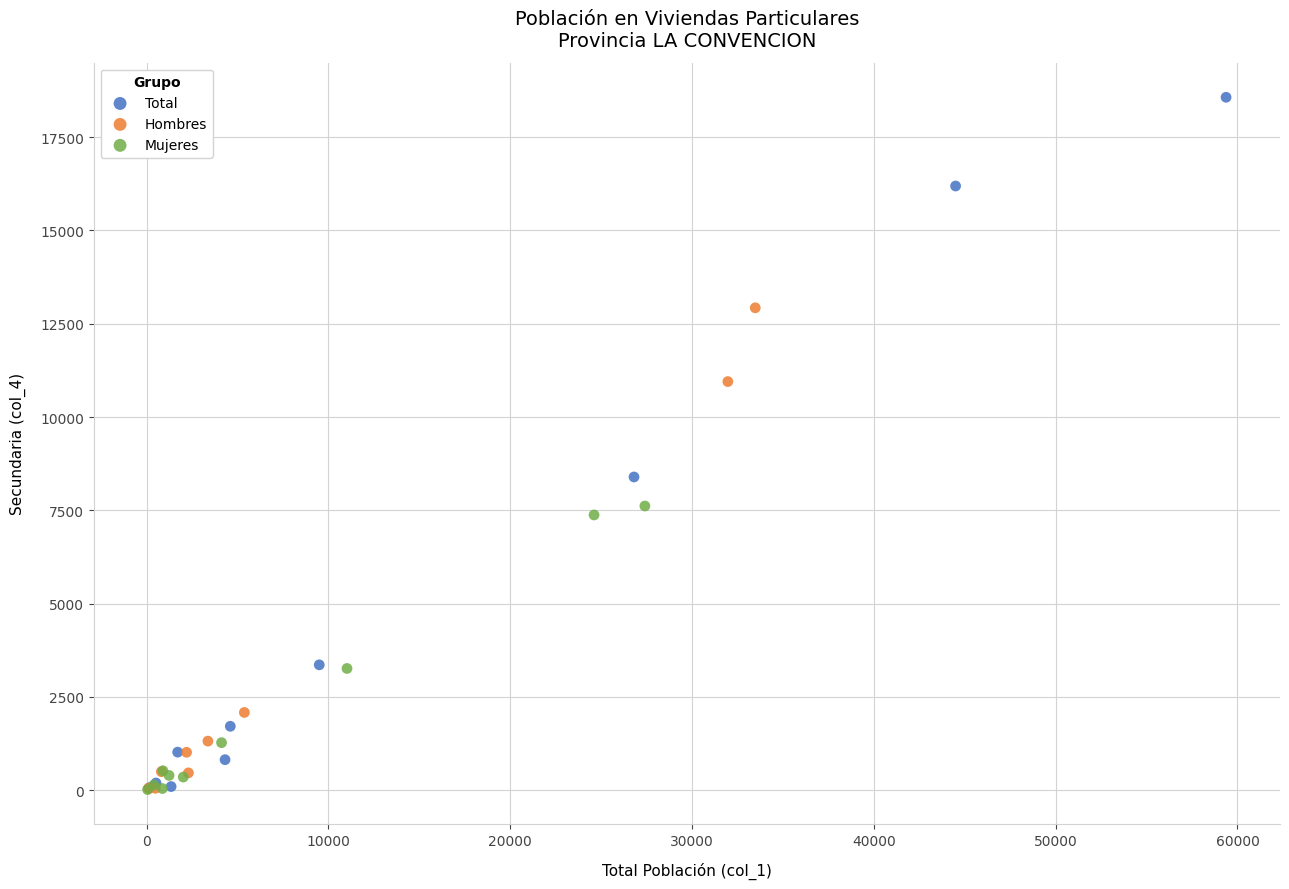

Which series contains the highest Y value?

Total